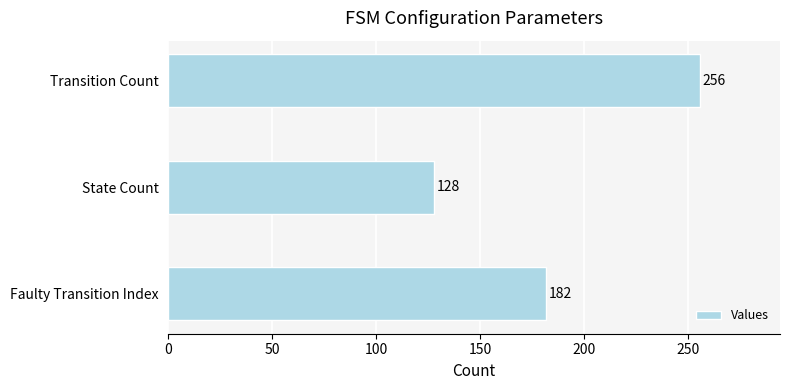

How many data points does each series have?

3